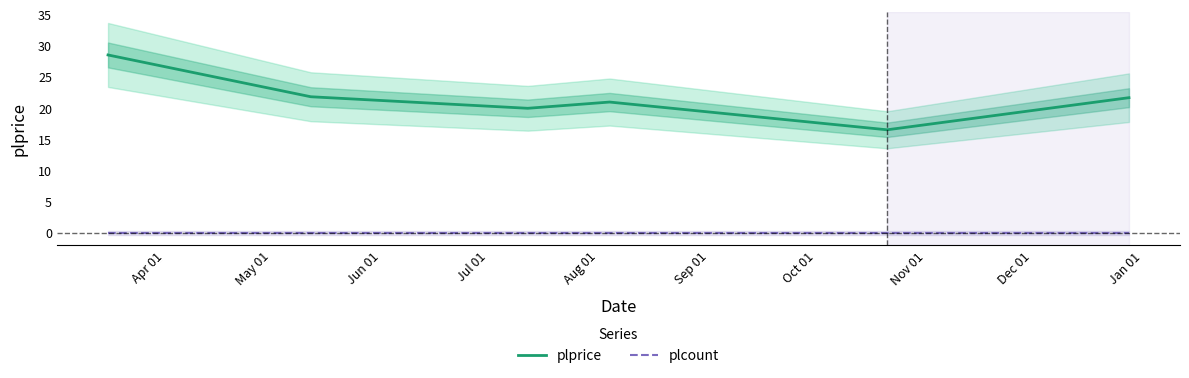

Which series has the widest spread of values?

plprice